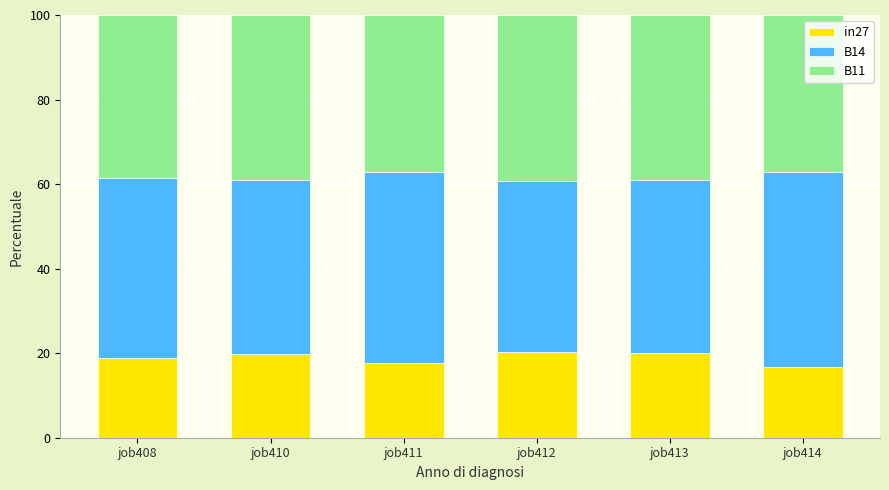

Are the bars grouped side by side (vs. stacked)?

No